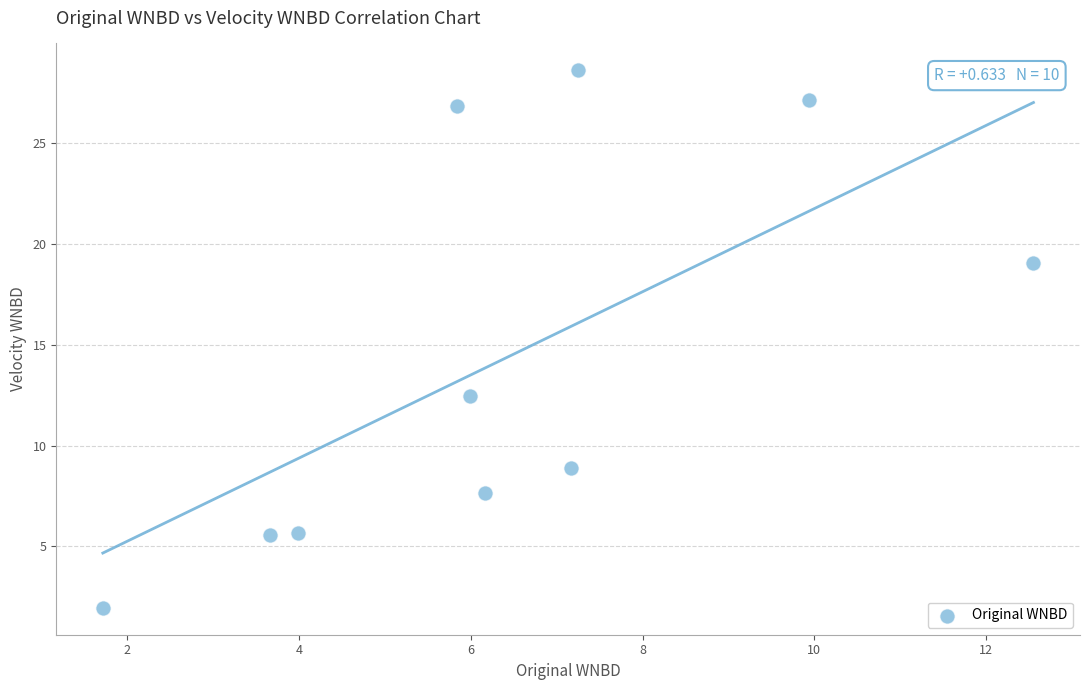

What Y value in the scatter plot is closest to 15?

12.5